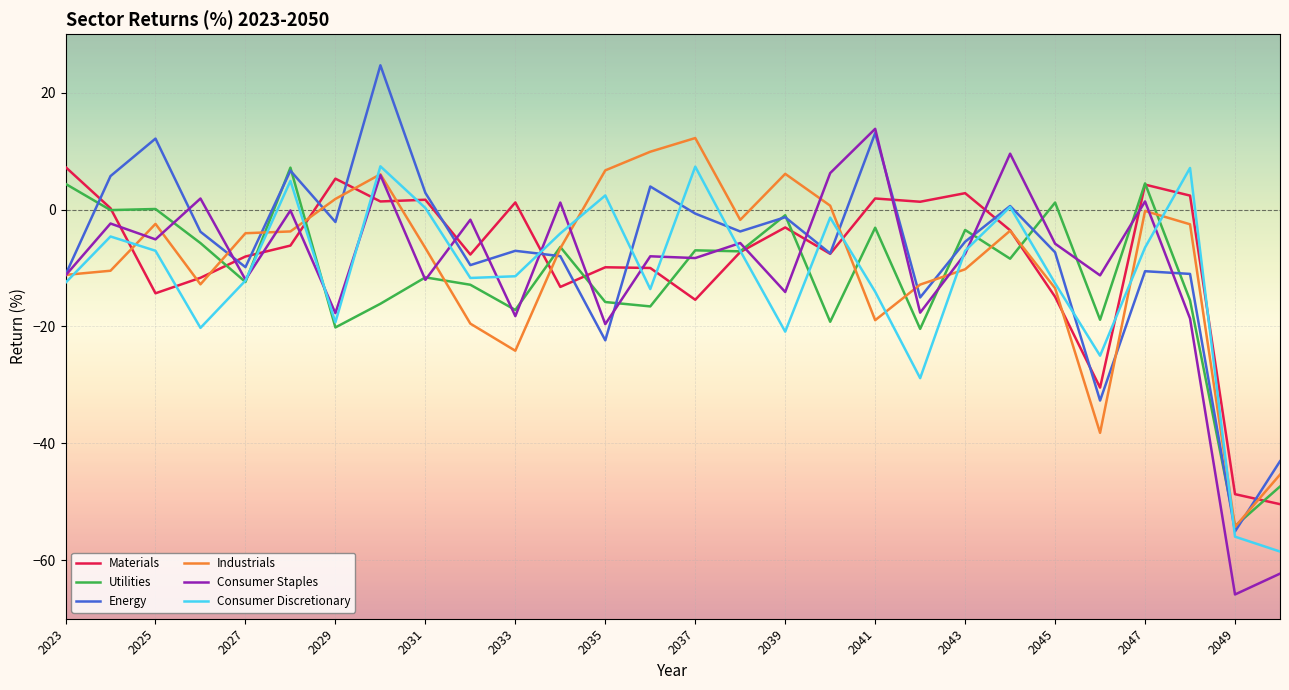

What is the lowest value of the Consumer Staples series?

-65.8